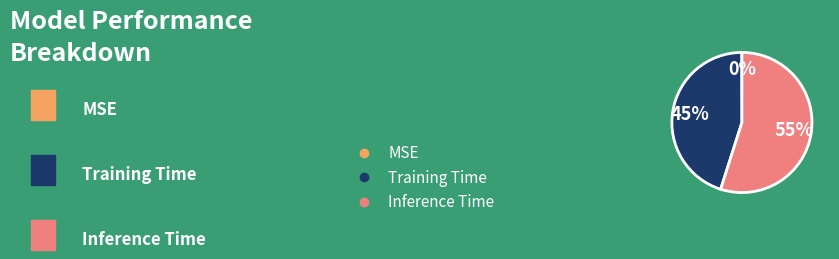

Do Training Time and Inference Time together represent more than half of the pie?

Yes